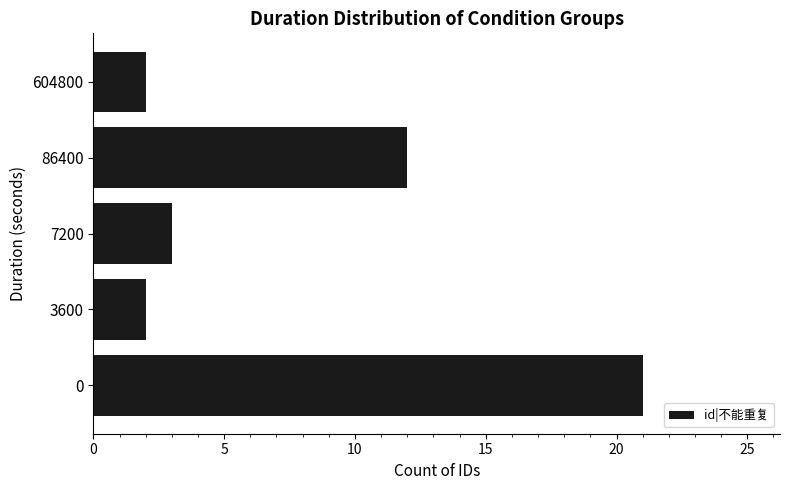

What is the sum of all values?

40